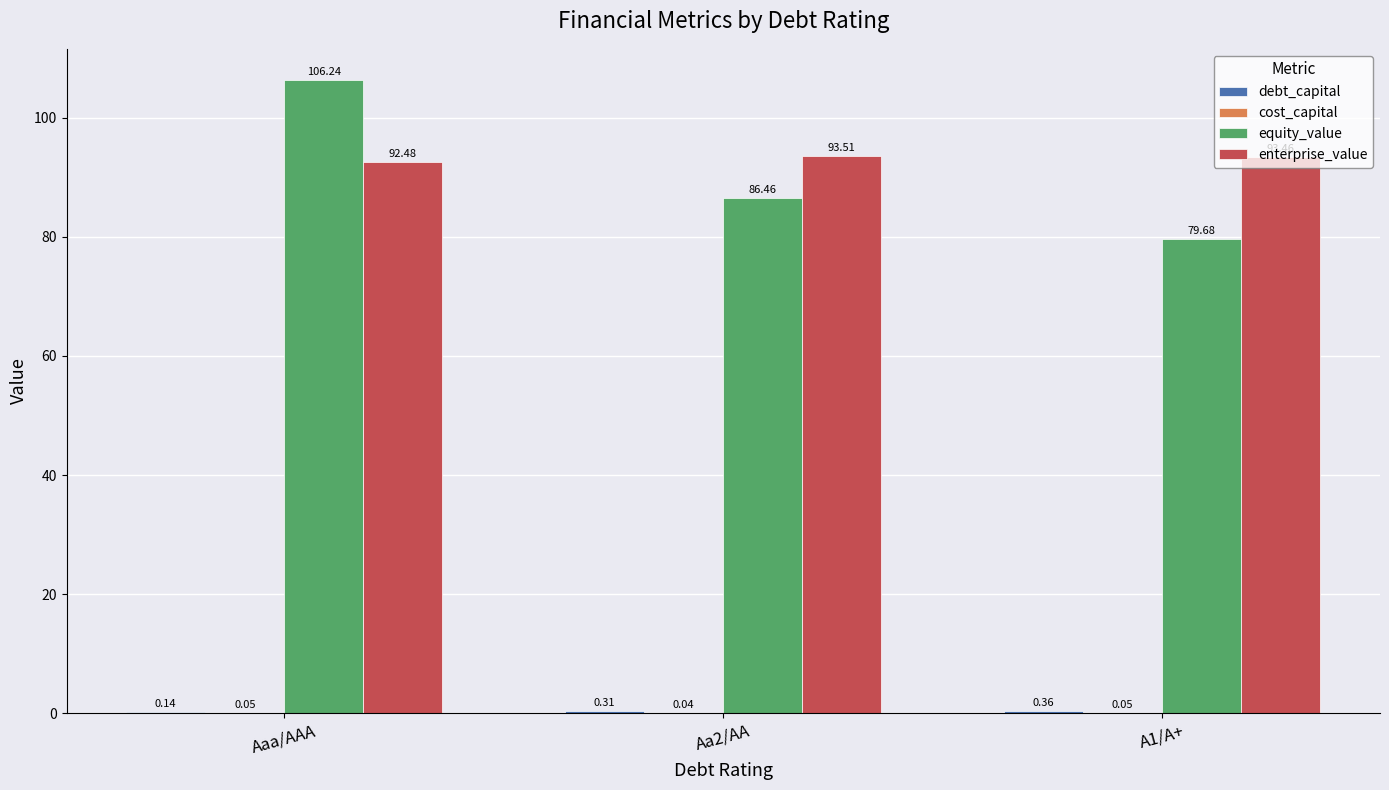

Which series changed the most between Aa2/AA and A1/A+?

equity_value